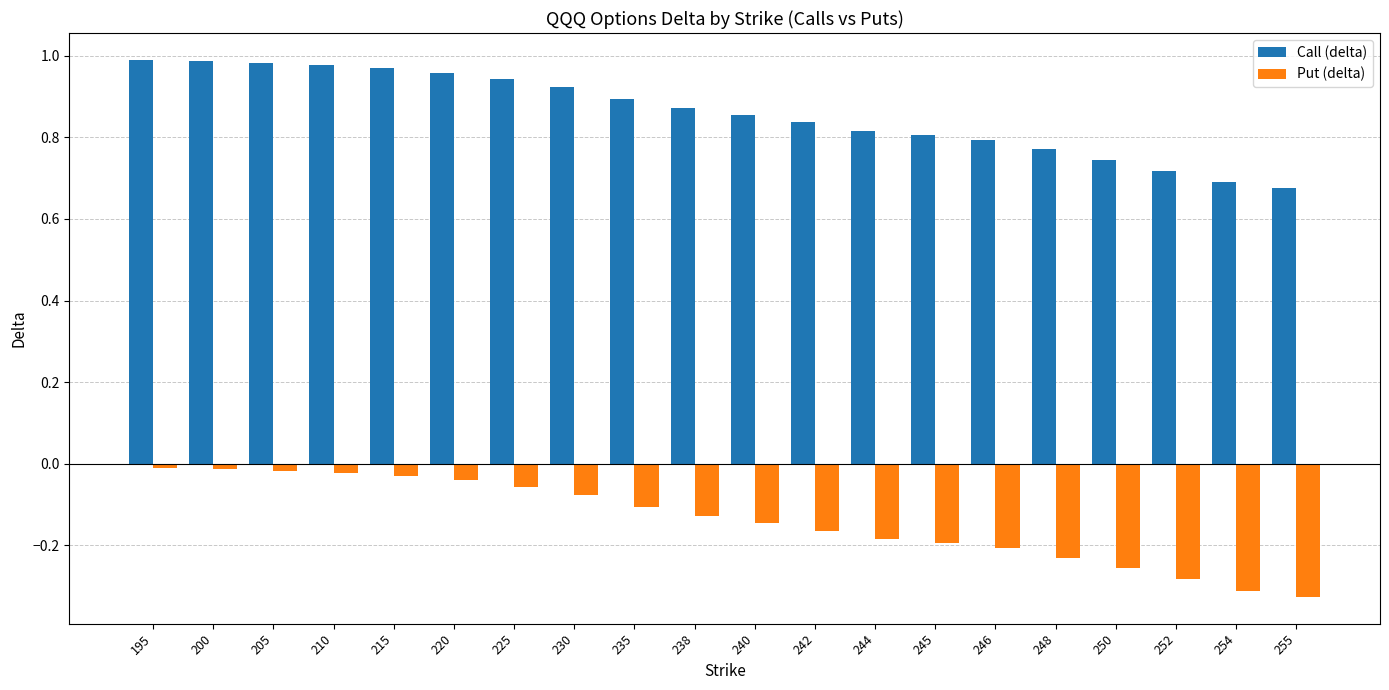

Does the chart contain stacked bars?

No